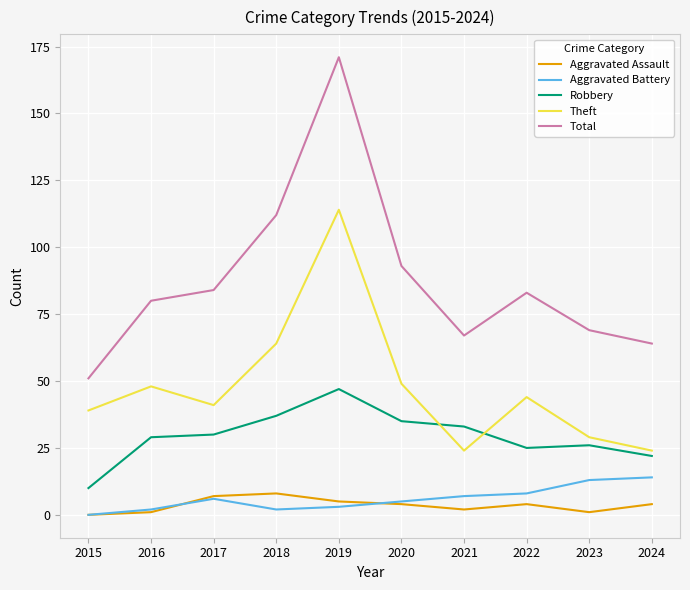

The value of Aggravated Battery at 2023 is 6. True or false?

False